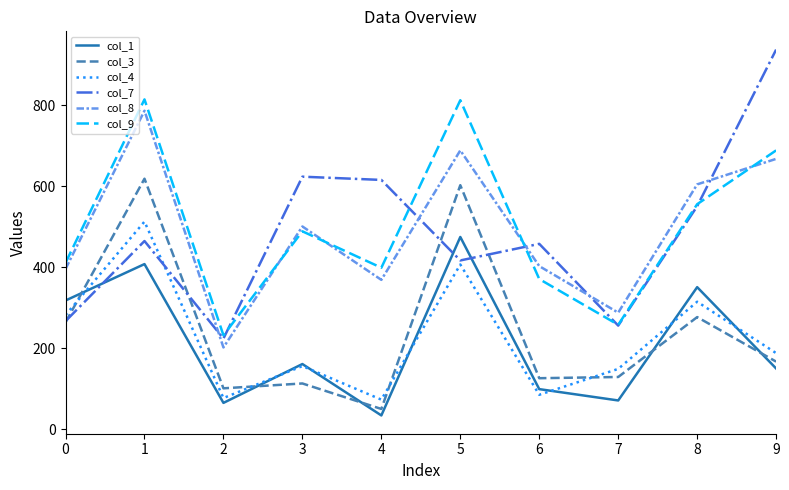

What is the difference between the maximum and second lowest values in the col_3 series?

518